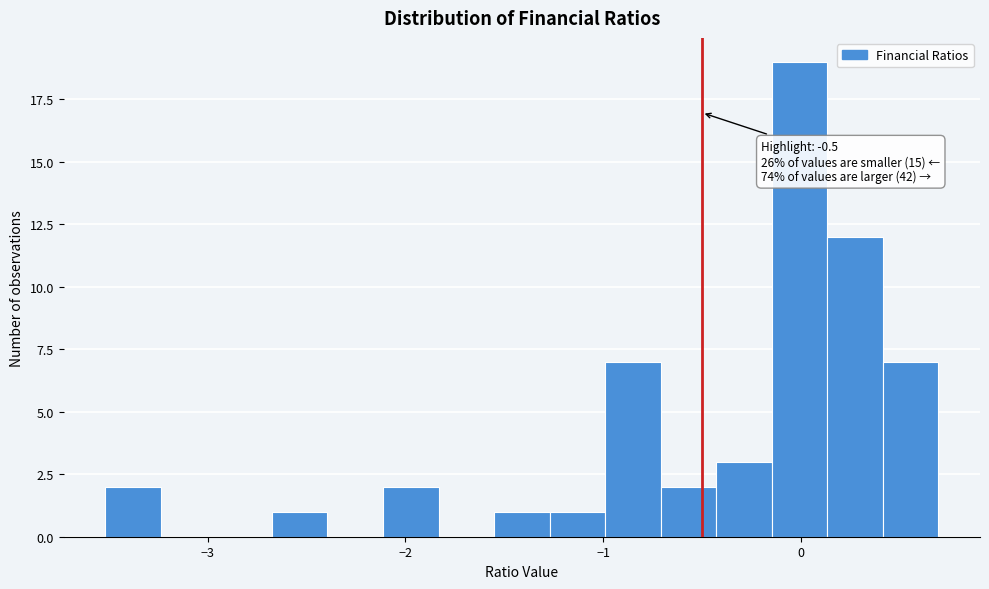

Around what value on the x-axis is the tallest bar? Give the approximate position of its centre, as read against the axis.

0.0